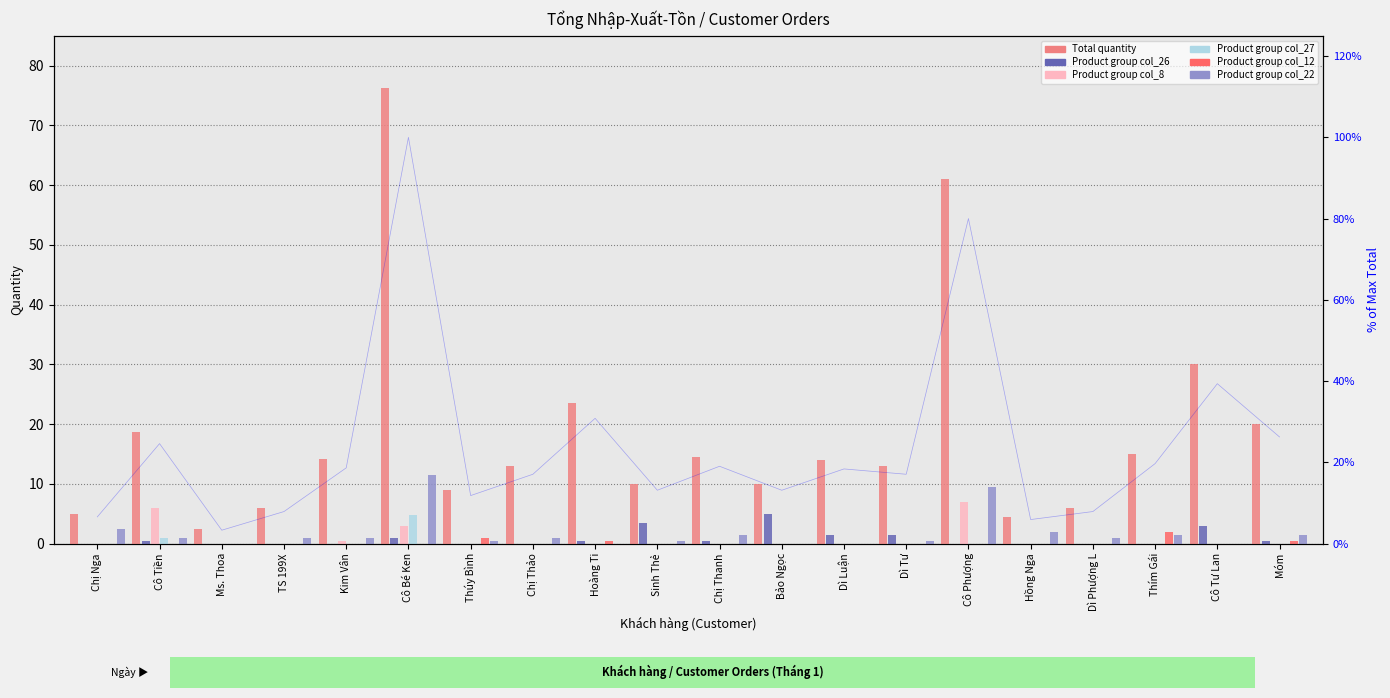

Reading left to right, what are all the values shown in this chart?

Tổng SL: 5.0	18.8	2.5	6.0	14.2	76.2	9.0	13.0	23.5	10.0	14.5	10.0	14.0	13.0	61.0	4.5	6.0	15.0	30.0	20.0
col_26: 0.0	0.5	0.0	0.0	0.0	1.0	0.0	0.0	0.5	3.5	0.5	5.0	1.5	1.5	0.0	0.0	0.0	0.0	3.0	0.5
col_8: 0.0	6.0	0.0	0.0	0.5	3.0	0.0	0.0	0.0	0.0	0.0	0.0	0.0	0.0	7.0	0.0	0.0	0.0	0.0	0.0
col_27: 0.0	1.0	0.0	0.0	0.0	4.8	0.0	0.0	0.0	0.0	0.0	0.0	0.0	0.0	0.0	0.0	0.0	0.0	0.0	0.0
col_12: 0.0	0.0	0.0	0.0	0.0	0.0	1.0	0.0	0.5	0.0	0.0	0.0	0.0	0.0	0.0	0.0	0.0	2.0	0.0	0.5
col_22: 2.5	1.0	0.0	1.0	1.0	11.5	0.5	1.0	0.0	0.5	1.5	0.0	0.0	0.5	9.5	2.0	1.0	1.5	0.0	1.5